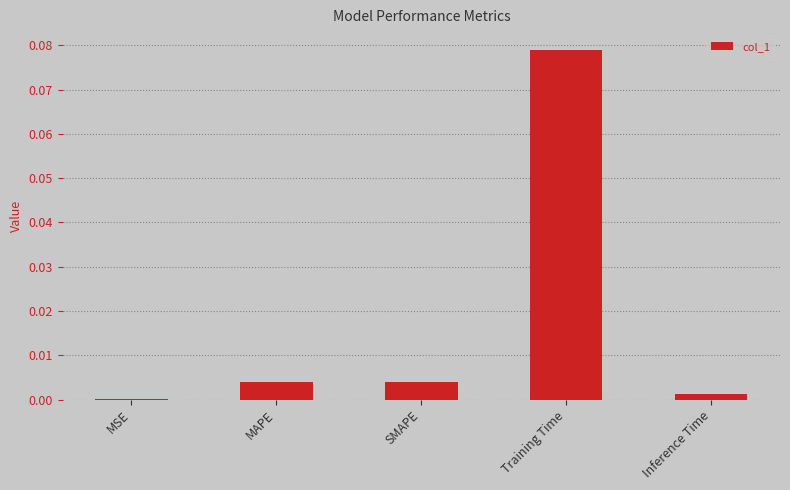

At which category does the chart reach its peak across all series?

Training Time